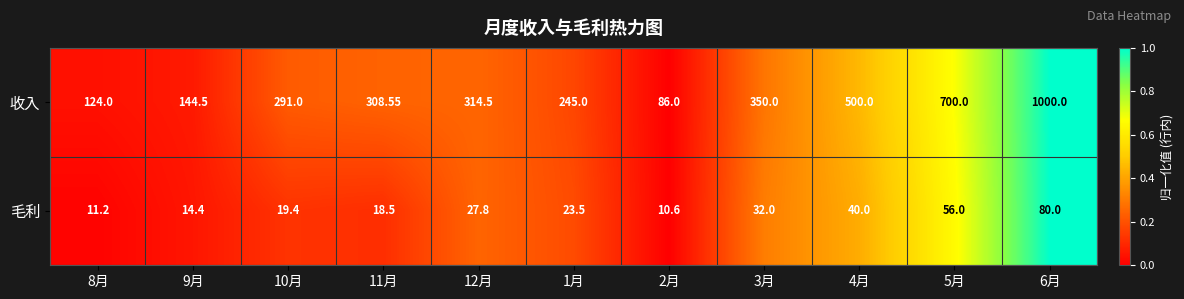

What is the greatest value displayed?

1000.0